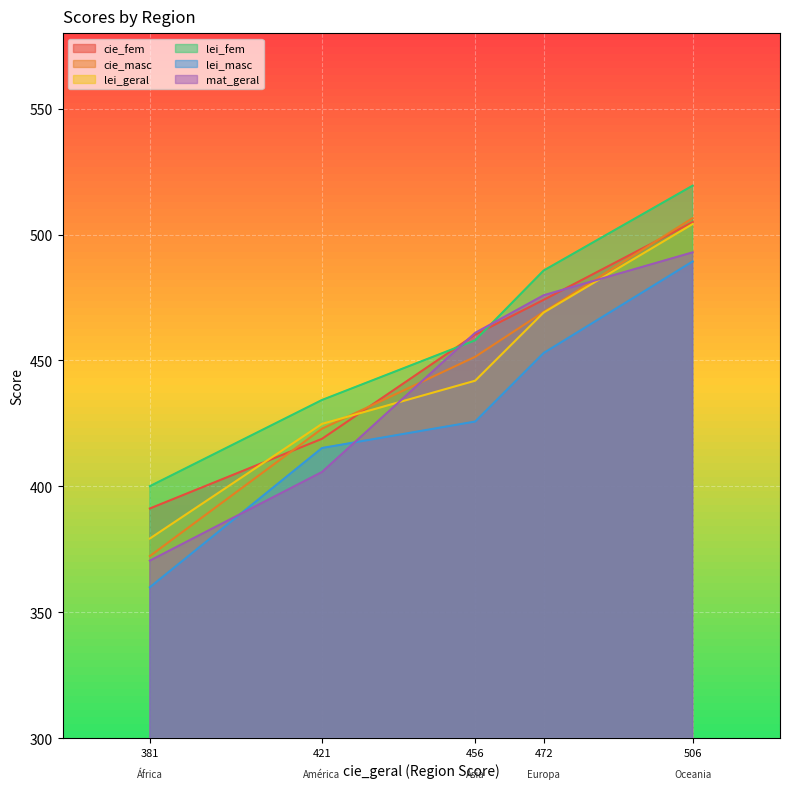

What are all the series names shown in the legend?

cie_fem, cie_masc, lei_geral, lei_fem, lei_masc, mat_geral